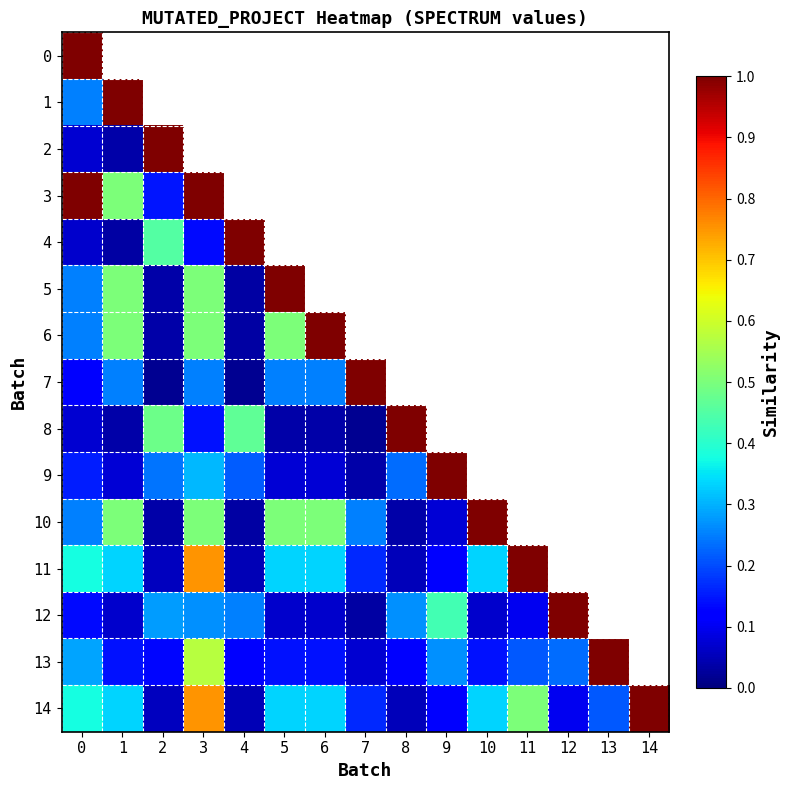

How many distinct data groups are displayed?

15